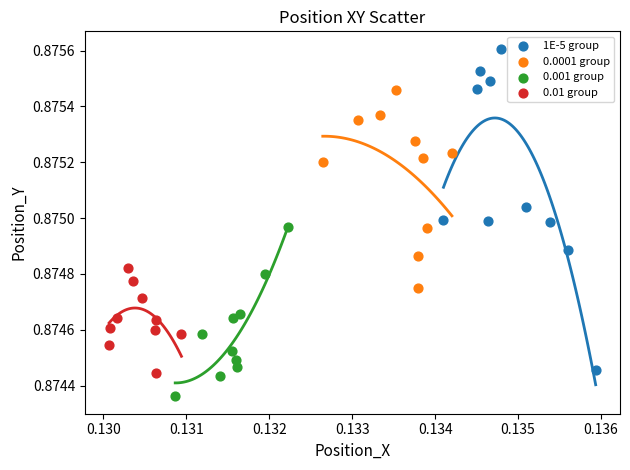

Which series reaches the minimum Y coordinate?

0.001 group